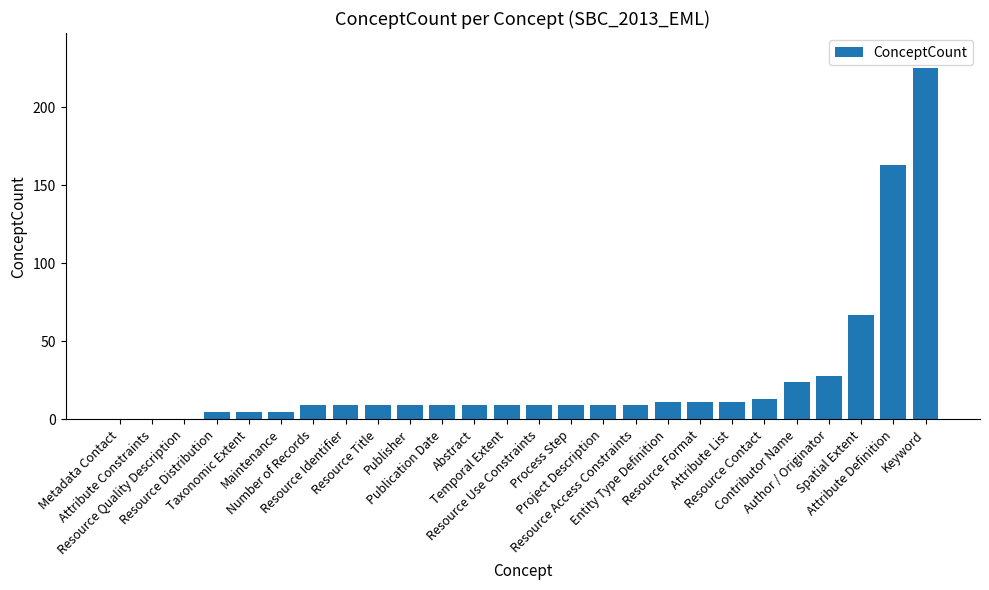

What is the difference between the values at Keyword and Taxonomic Extent?

220